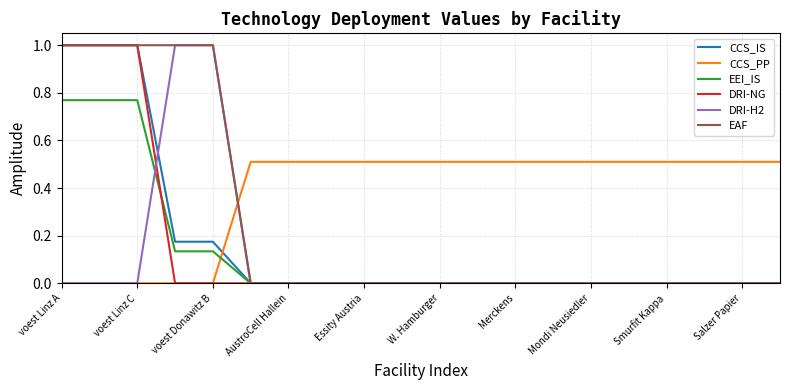

What is the maximum value shown in the chart?

1.0